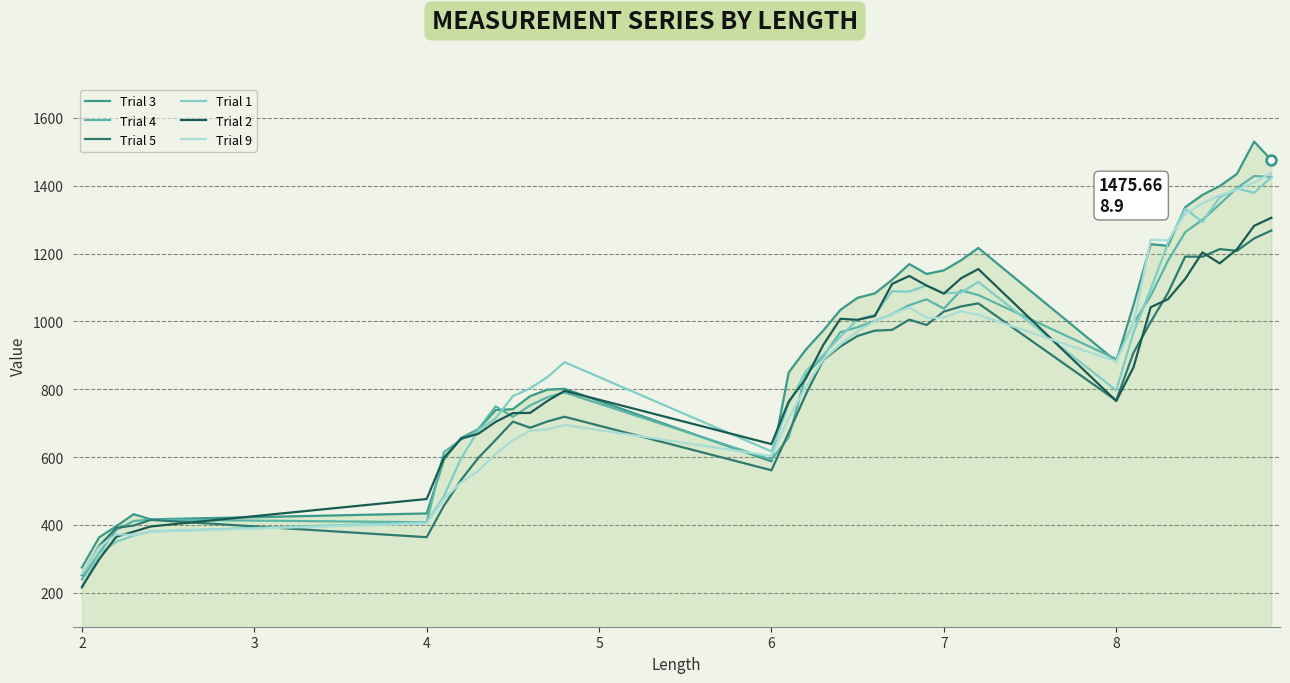

What is the greatest value displayed?

1530.3